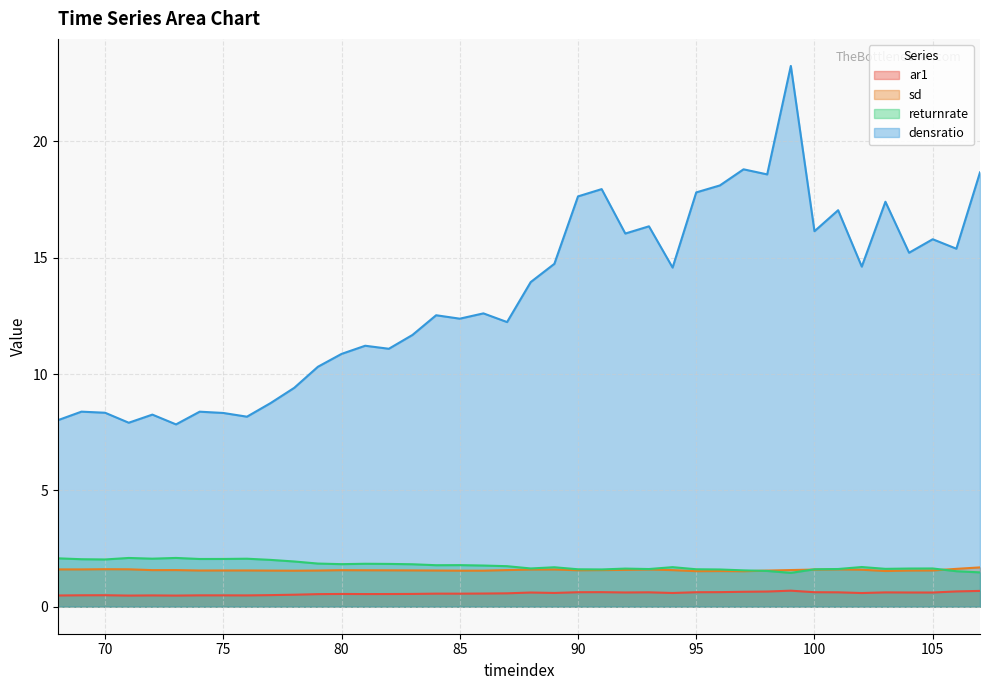

How many sd values are between 1 and 2?

40